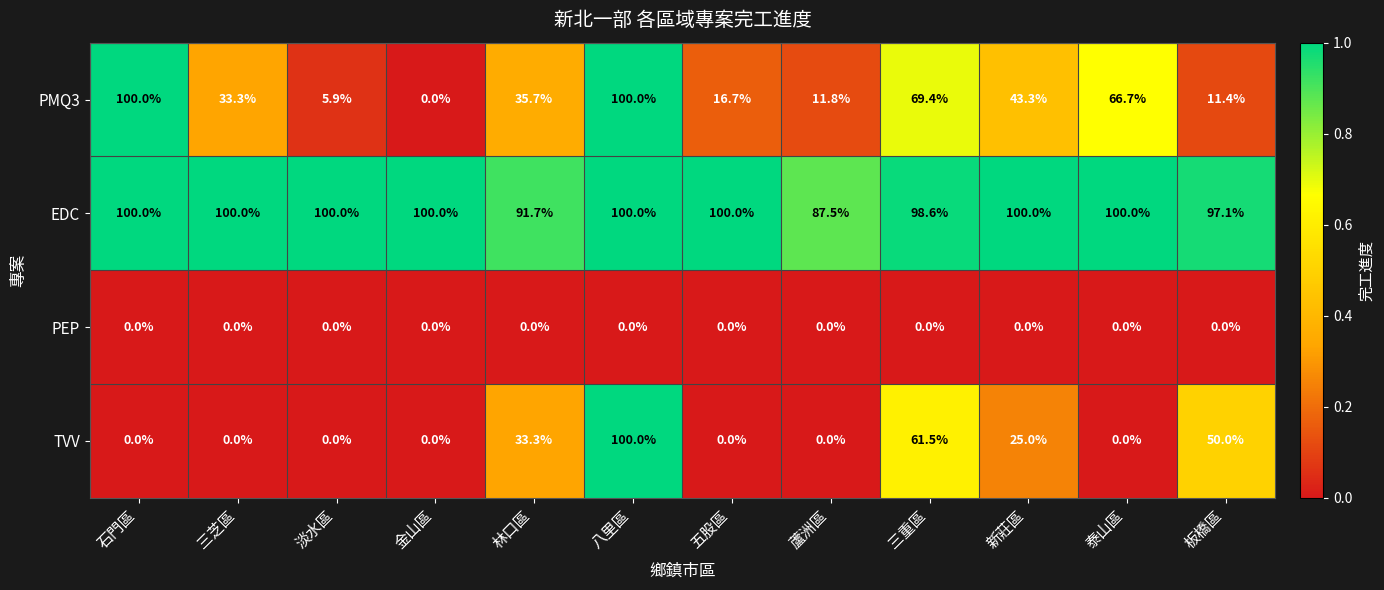

Which category has the lowest value in the PMQ3 series?

金山區